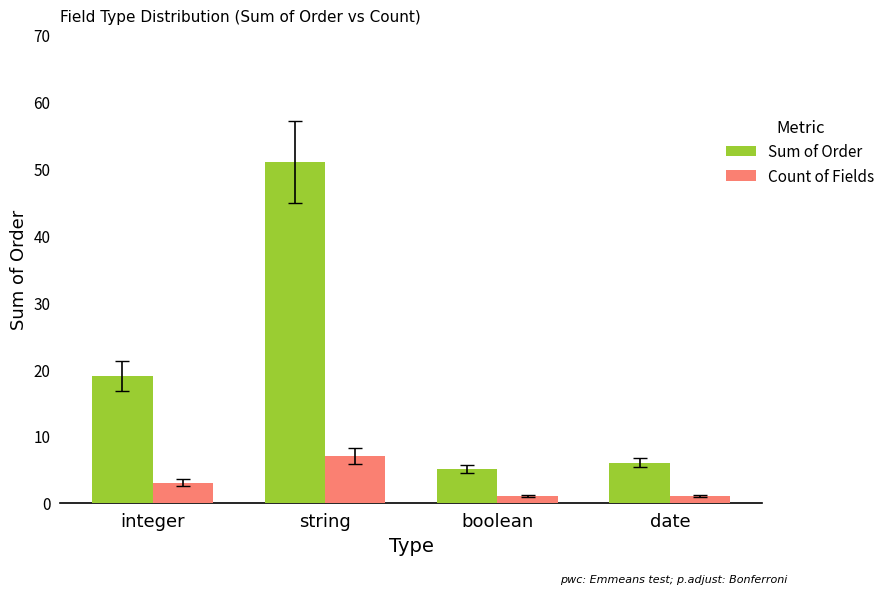

What is the value of the Count of Fields bar at the 1st from the left?

3